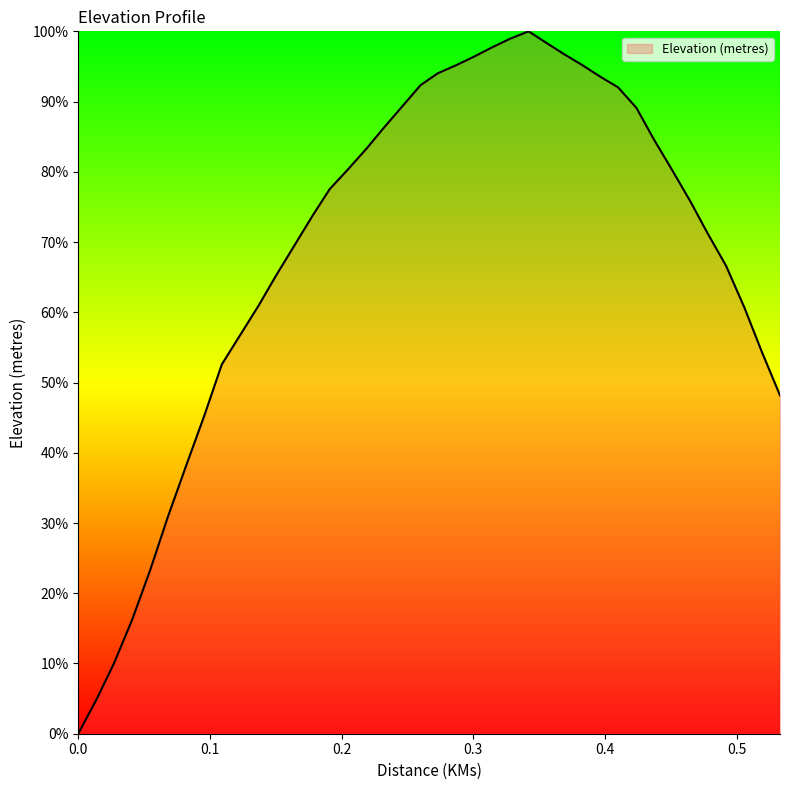

What is the difference between the maximum and minimum values?

100.0